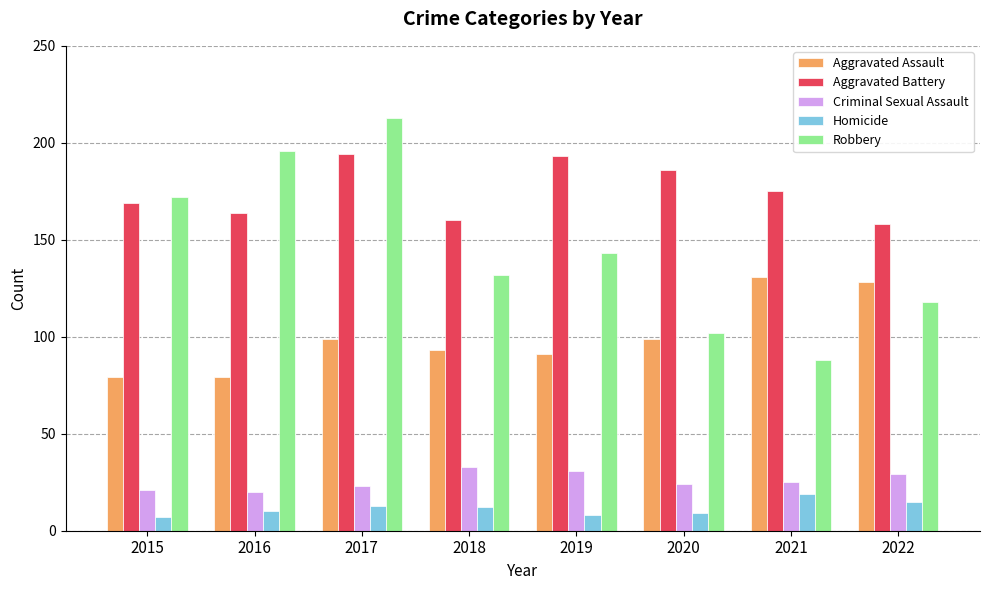

What are all the series names shown in the legend?

Aggravated Assault, Aggravated Battery, Criminal Sexual Assault, Homicide, Robbery